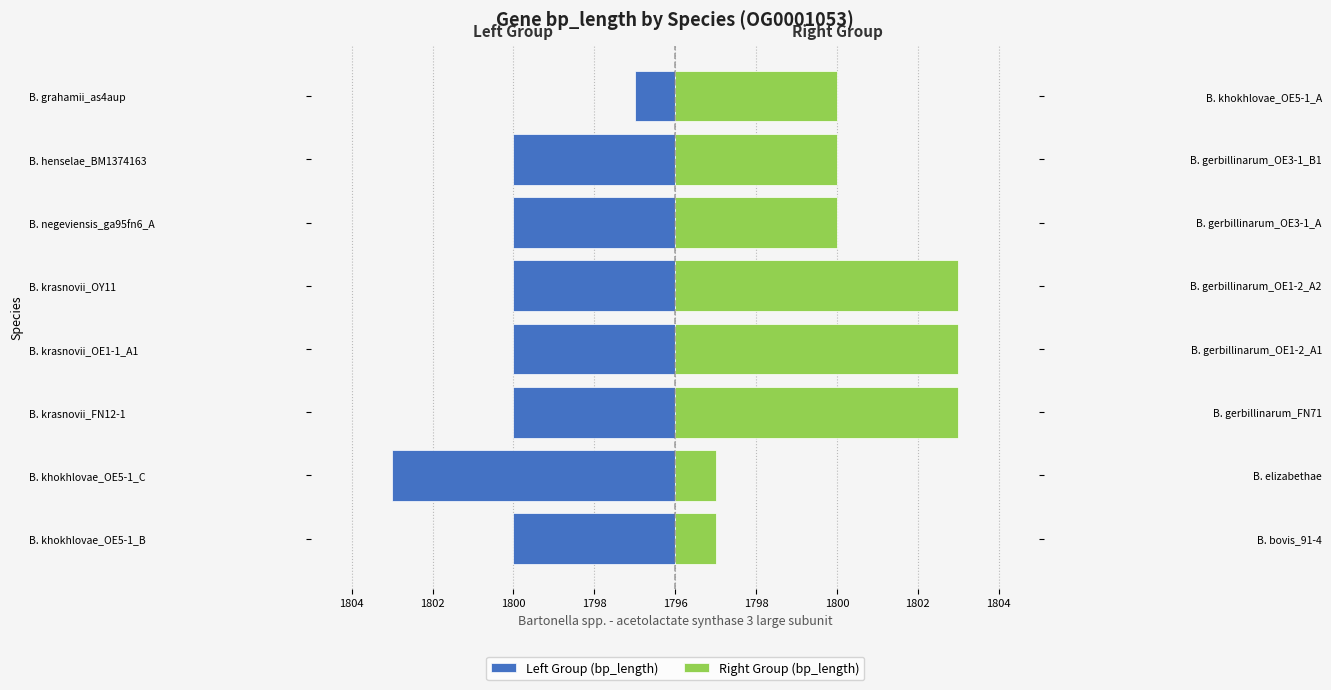

How many bars are there in total?

16